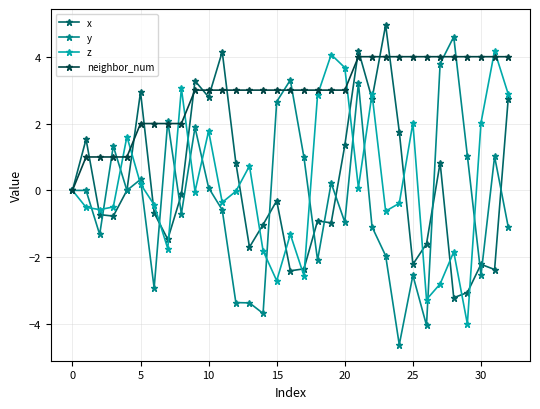

What is the minimum value for z?

-4.0